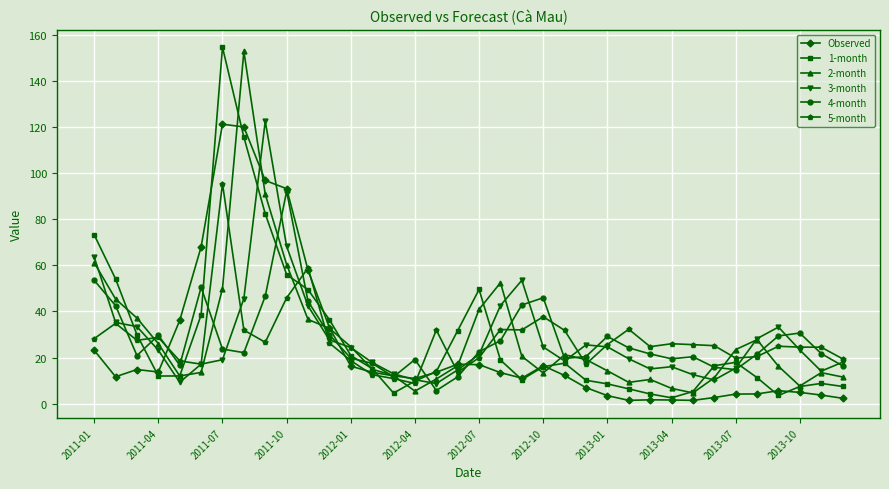

What is the value of the 1-month point at the 17th from the left?

13.9